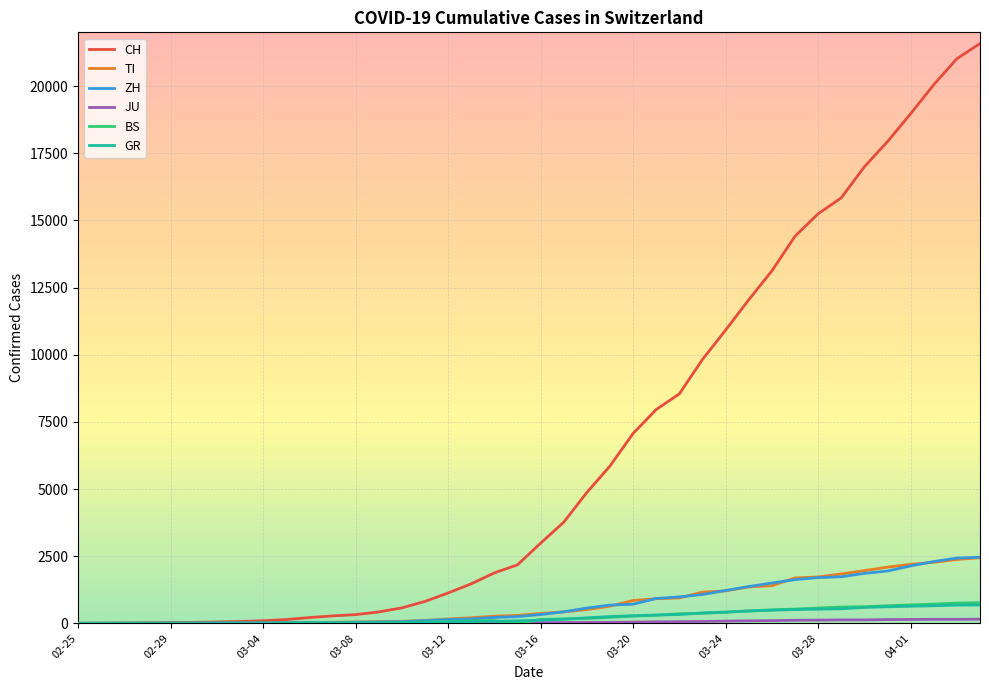

How many lines are shown in the chart?

6